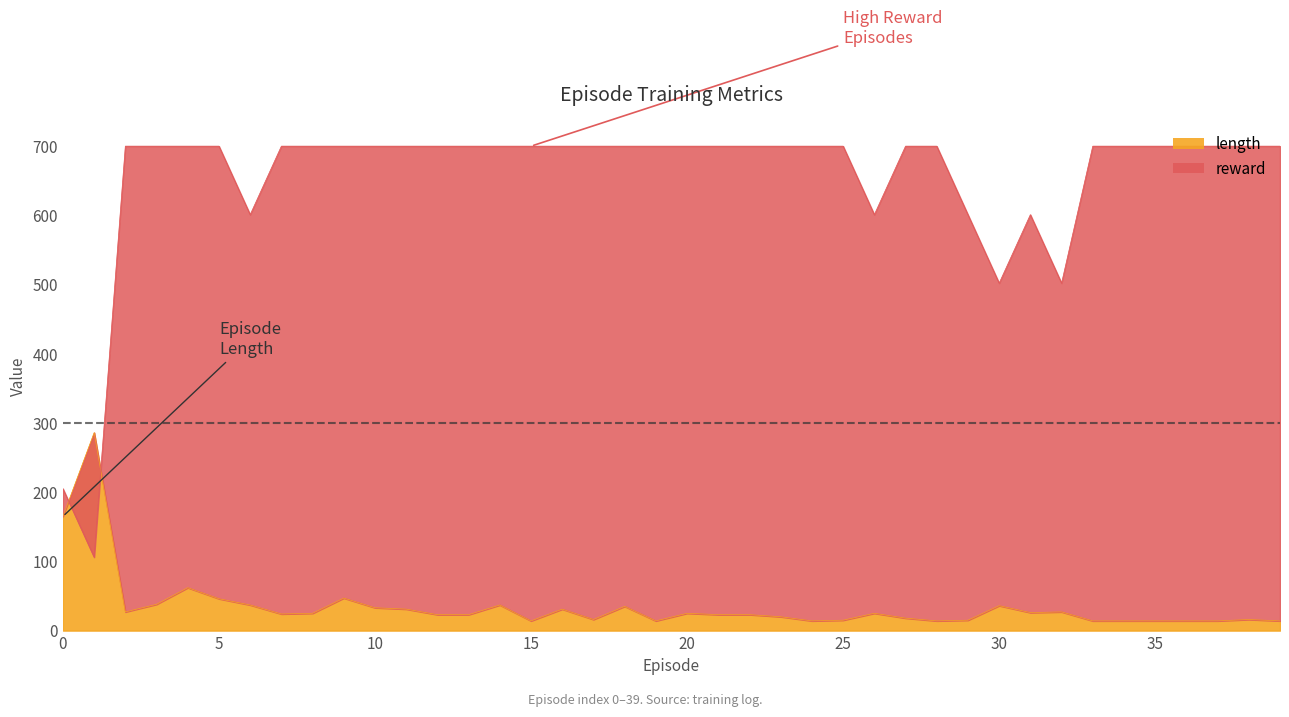

How many interior local peaks does the length series have?

11